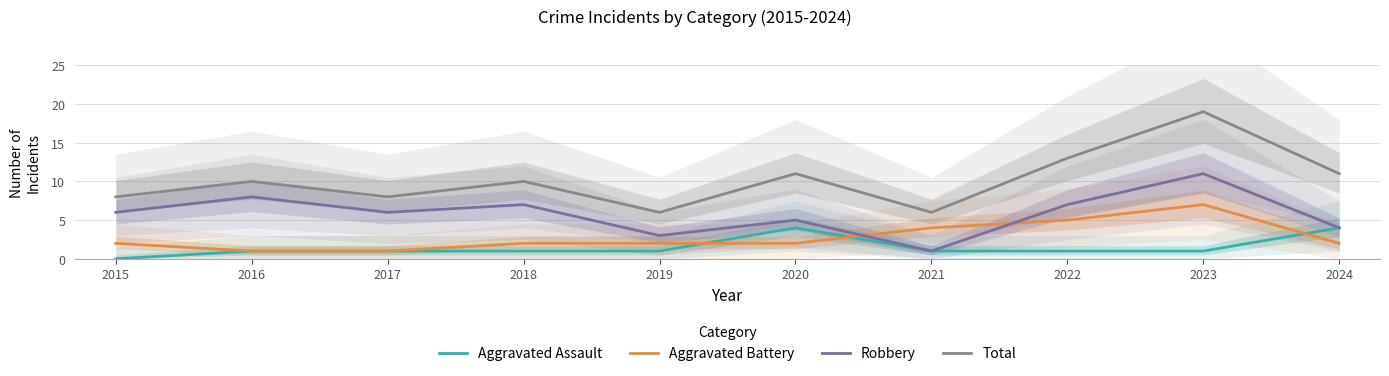

Between 2018 and 2023, which series saw the biggest shift?

Total